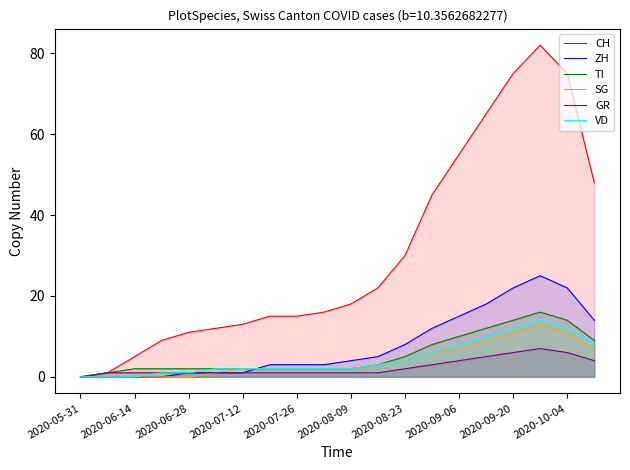

What is the maximum value for ZH?

25